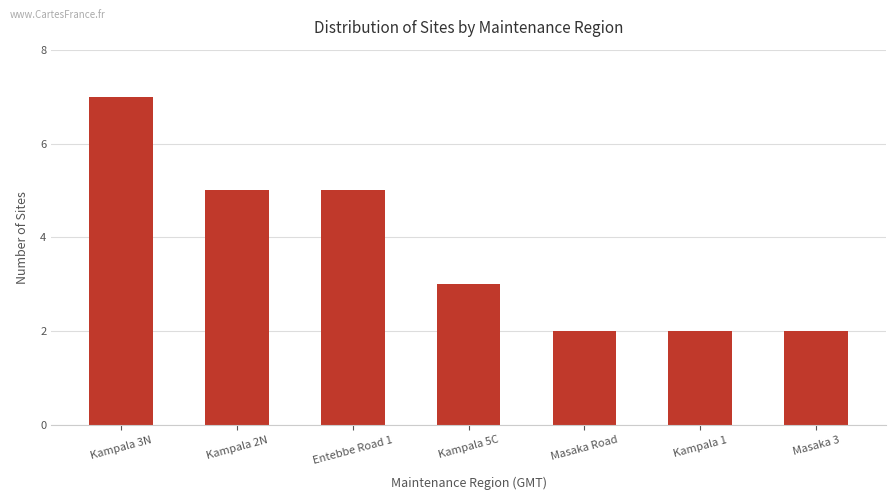

What is the greatest value displayed?

7